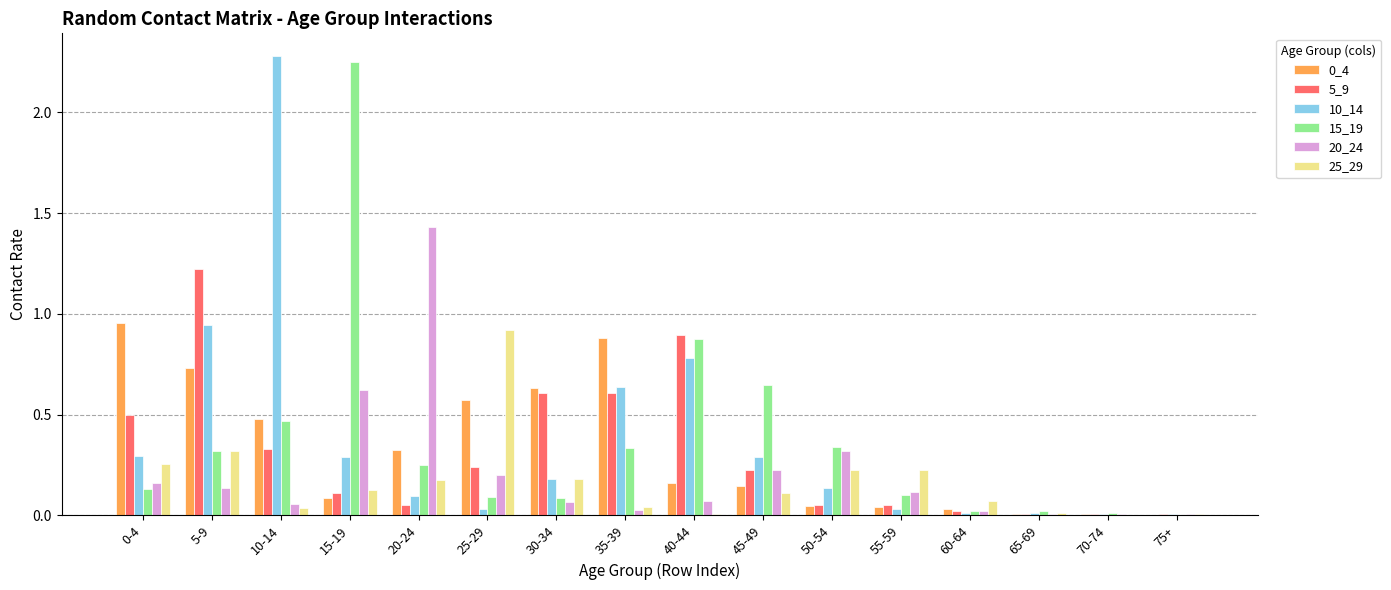

What is the maximum value shown in the chart?

2.3